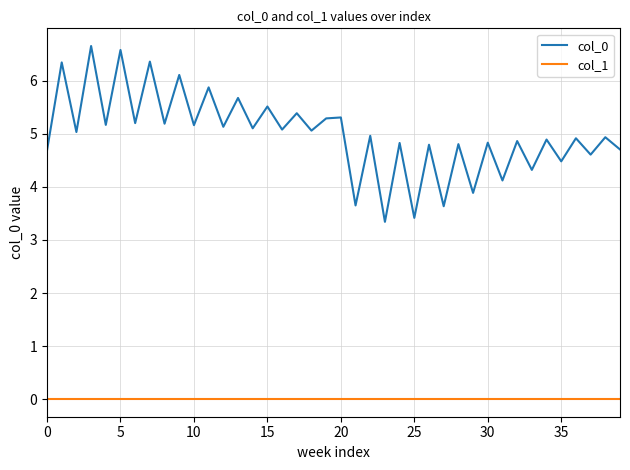

True or false: col_1 and col_0 cross at least once.

False